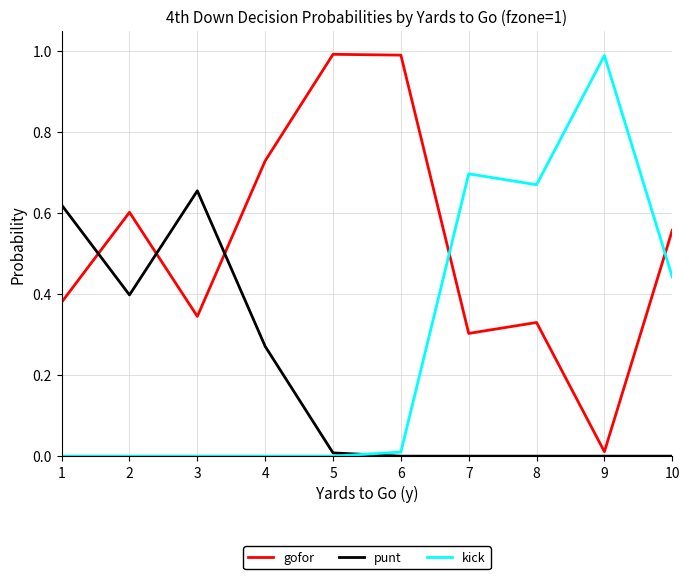

Is it true that punt equals 0.0 at 8?

True